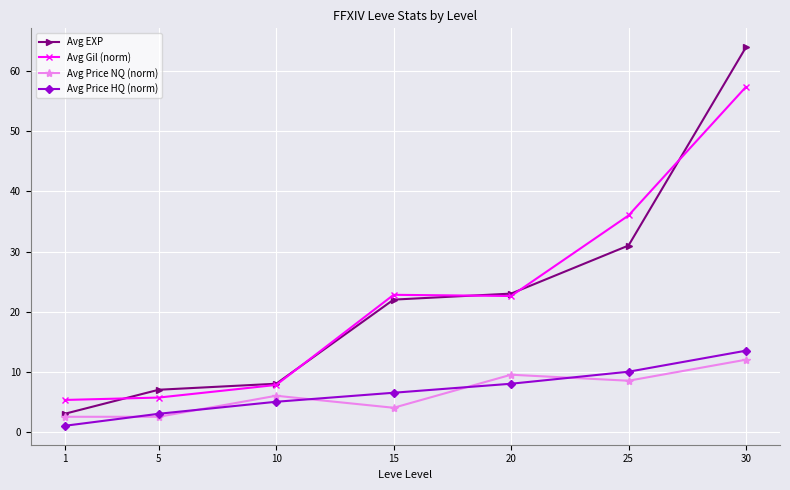

How many categories are shown in the chart?

7